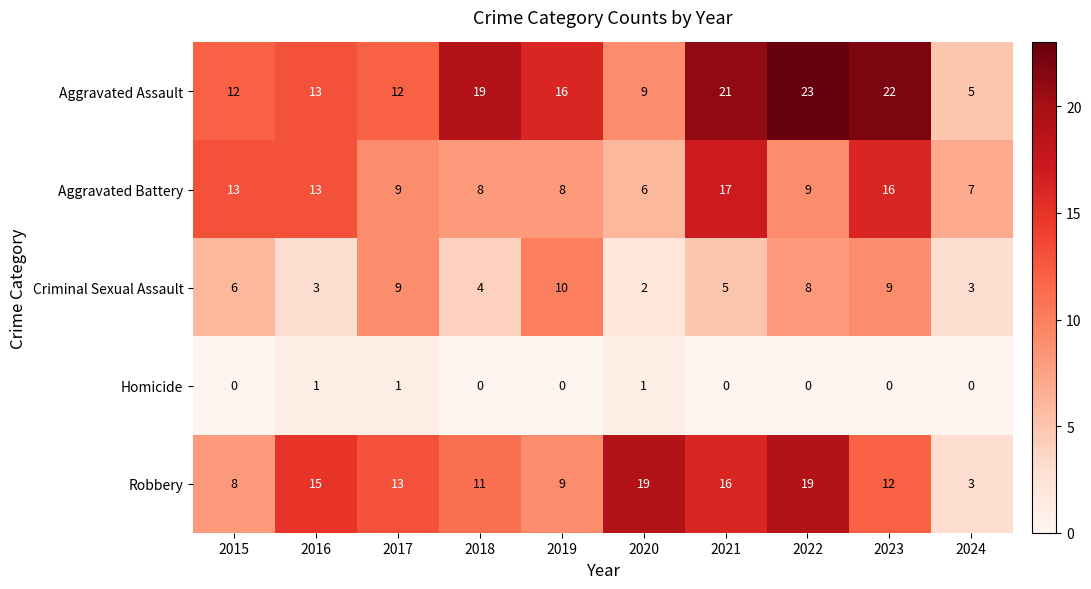

How many categories are shown in the chart?

10